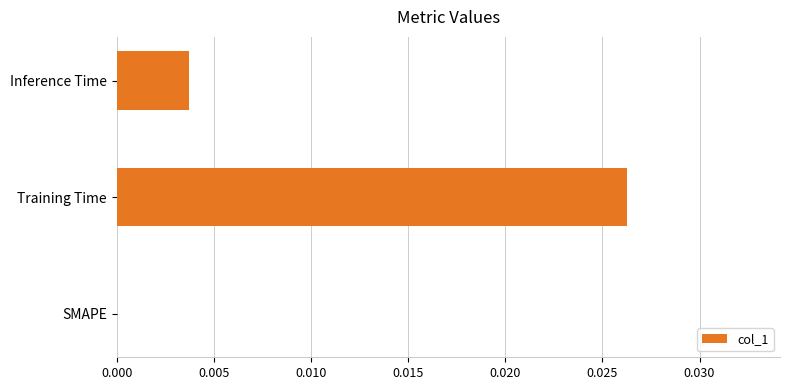

Which category has the highest value across all series?

Training Time